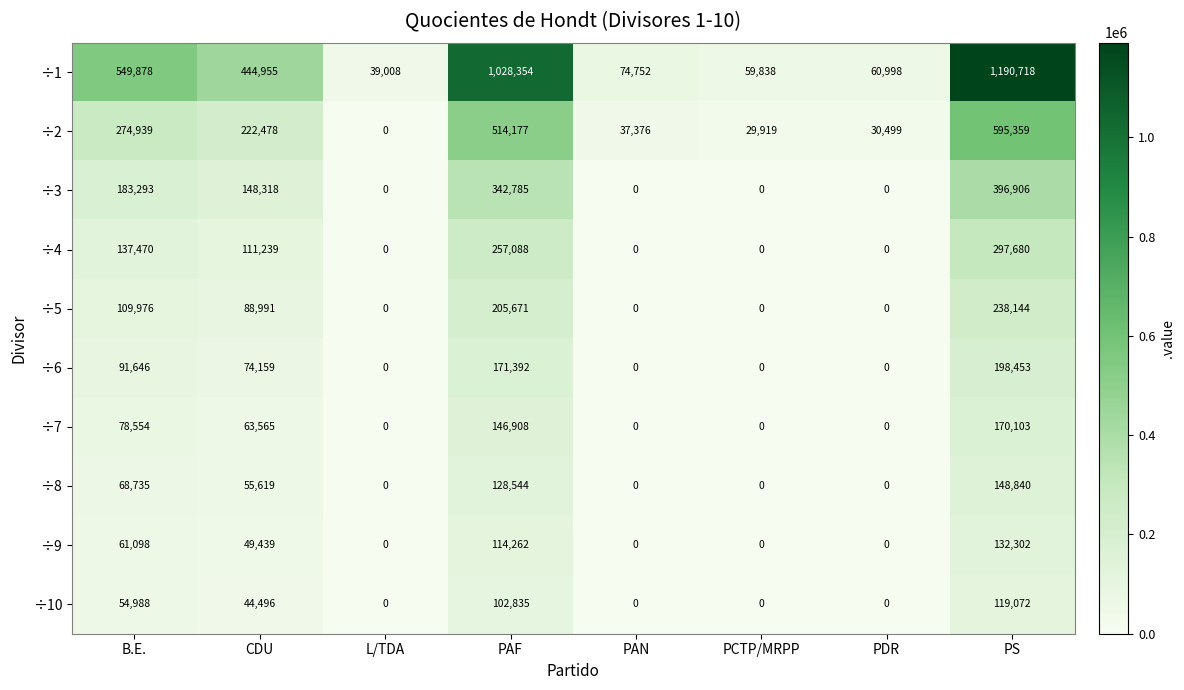

Which series has the largest total across all categories?

÷1